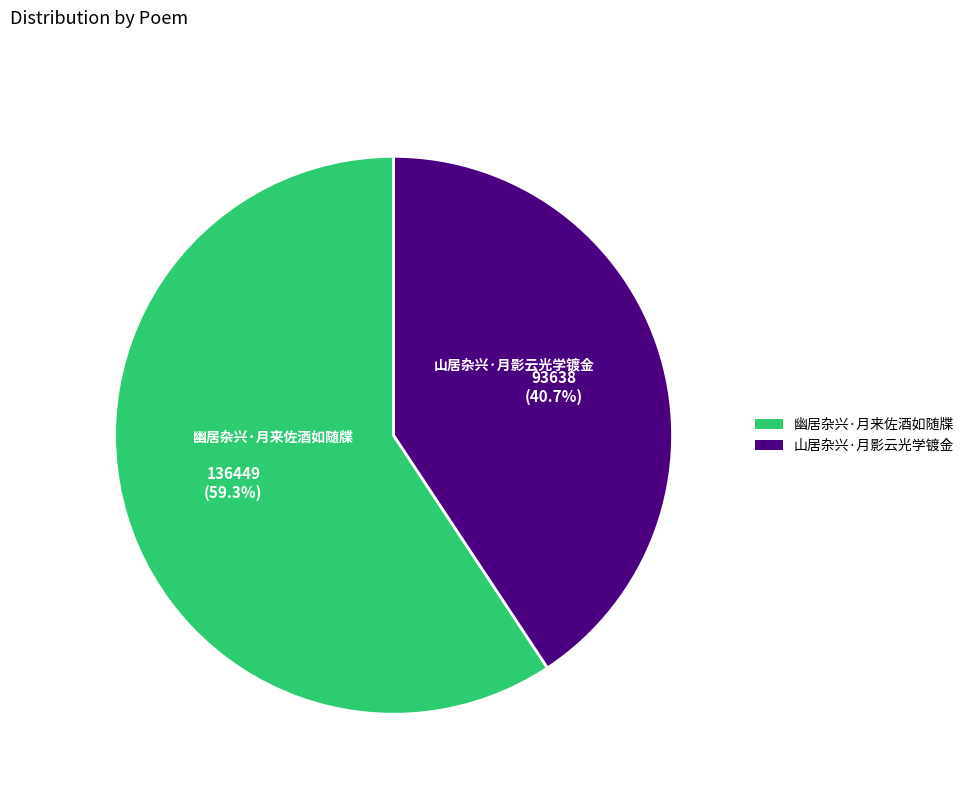

How many segments does this pie chart have?

2